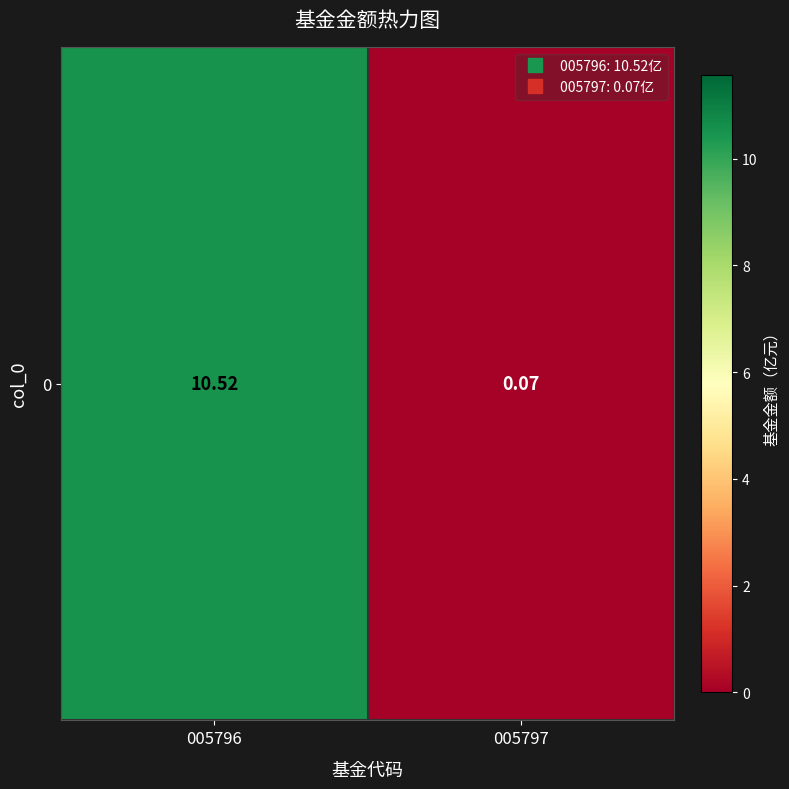

Where does the data first go above 10?

005796